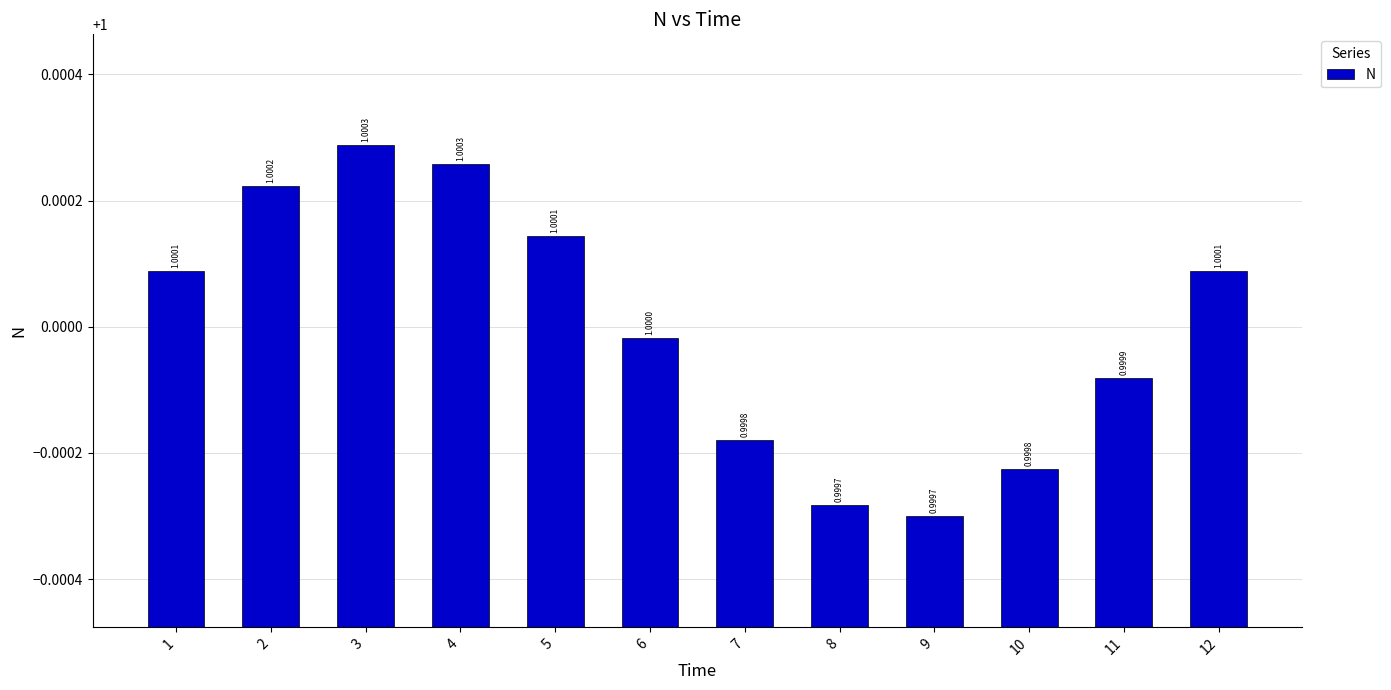

Reading left to right, transcribe all the data shown in this chart.

1.0	1.0	1.0	1.0	1.0	1.0	1.0	1.0	1.0	1.0	1.0	1.0